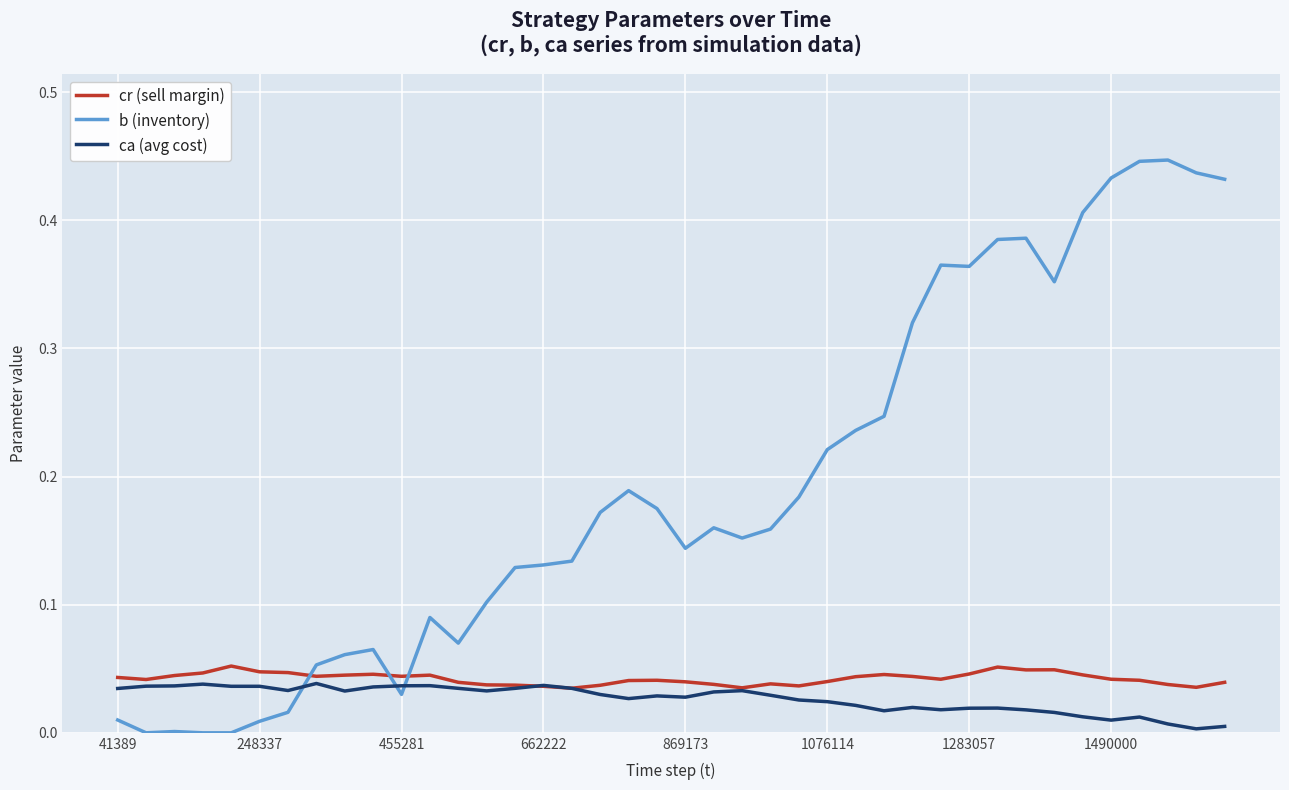

True or false: cr (sell margin) and b (inventory) cross at least once.

True